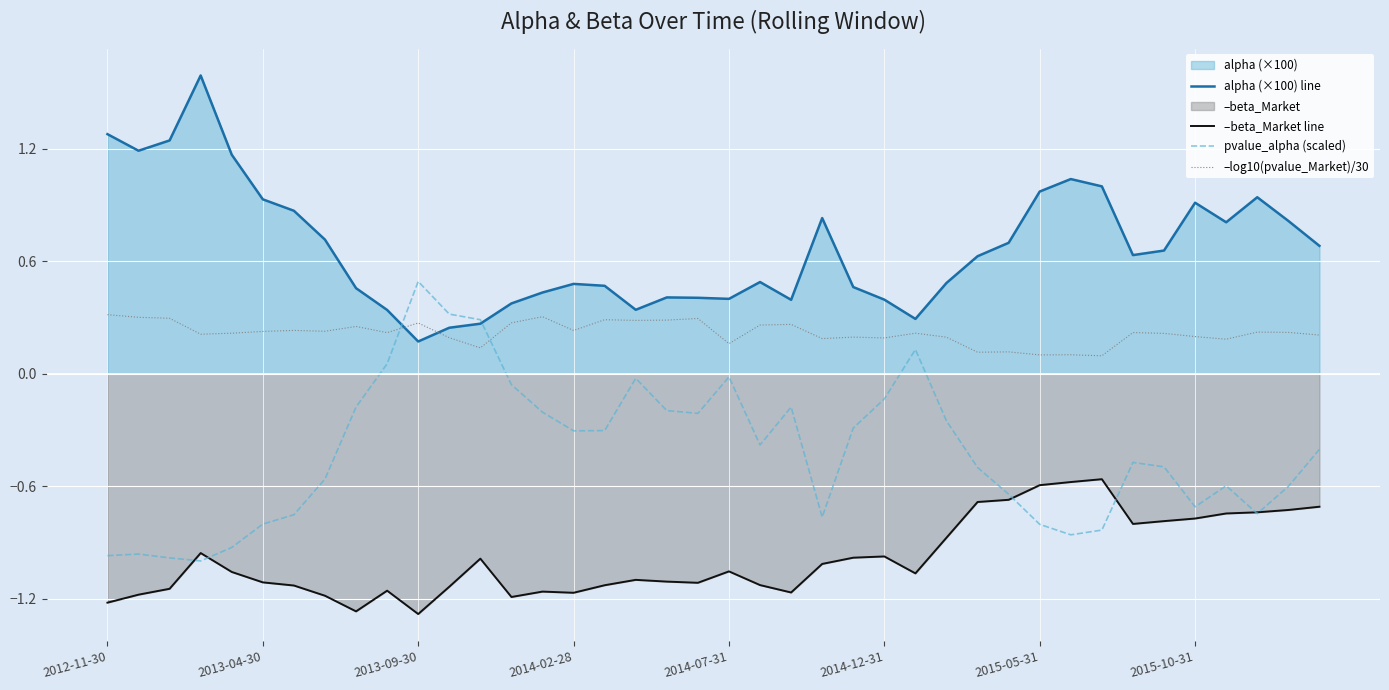

True or false: alpha (×100) line has a value of 0.4 at 2014-12-31.

True